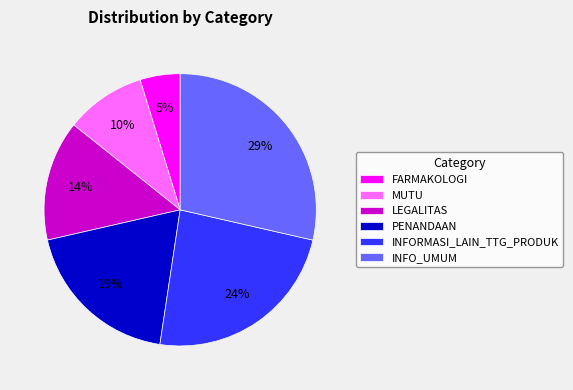

Rank the categories by value from highest to lowest.

INFO_UMUM, INFORMASI_LAIN_TTG_PRODUK, PENANDAAN, LEGALITAS, MUTU, FARMAKOLOGI